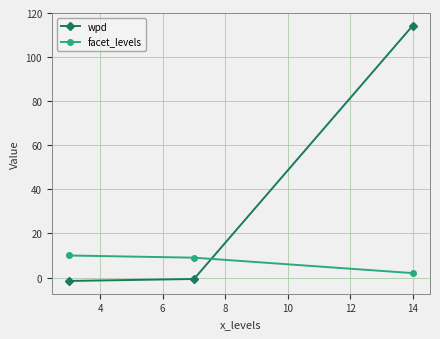

How many values in the wpd series are below 0?

2